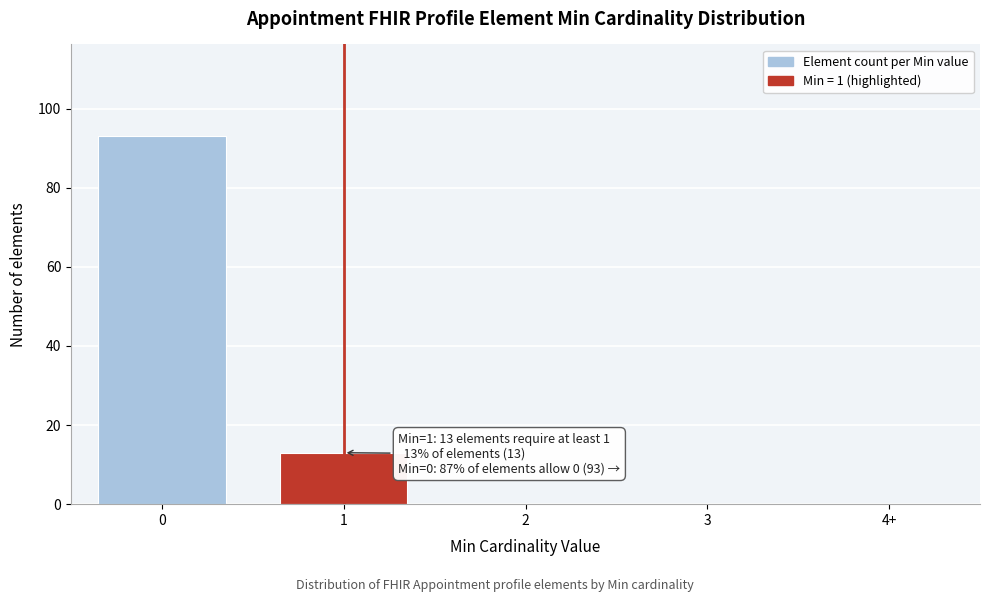

Reading left to right, what are all the values shown in this chart?

0=93	1=13	2=0	3=0	4+=0